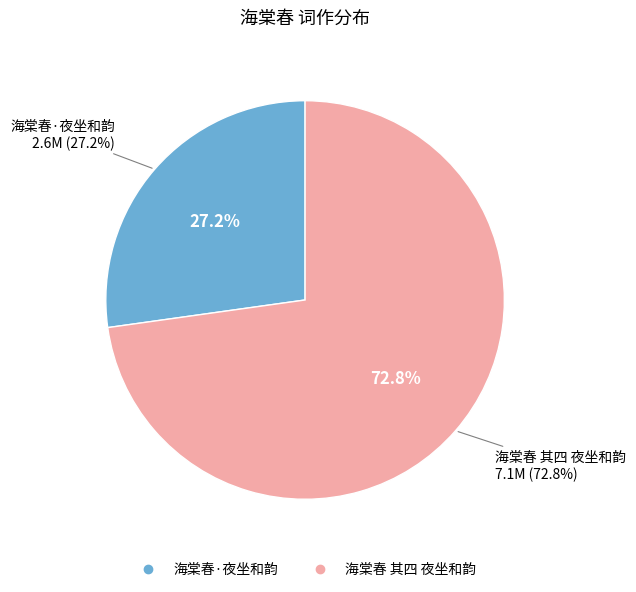

To the nearest percent, what portion does 海棠春 其四 夜坐和韵 represent?

73%